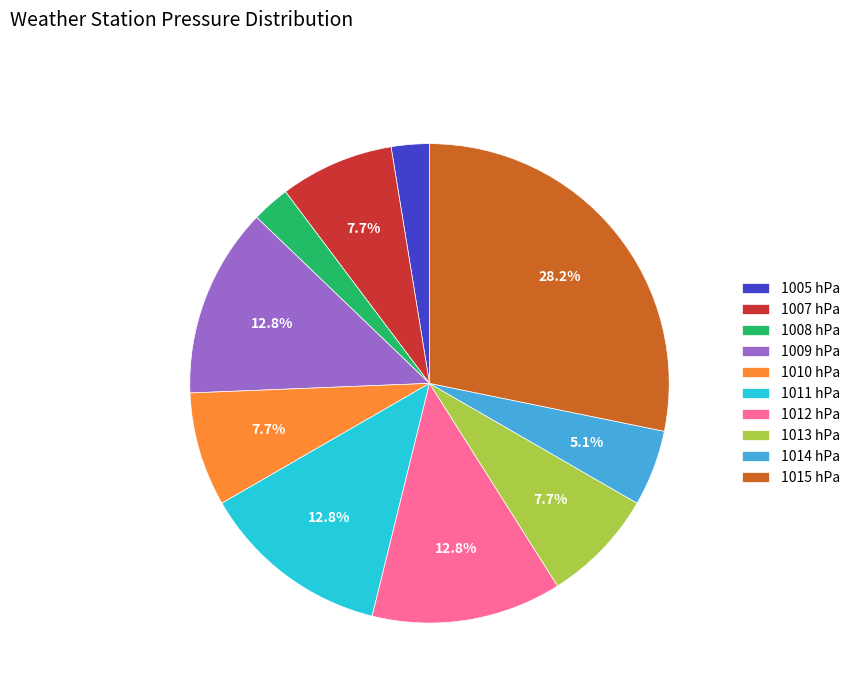

What percentage is the 1008 slice, to the nearest percent?

3%